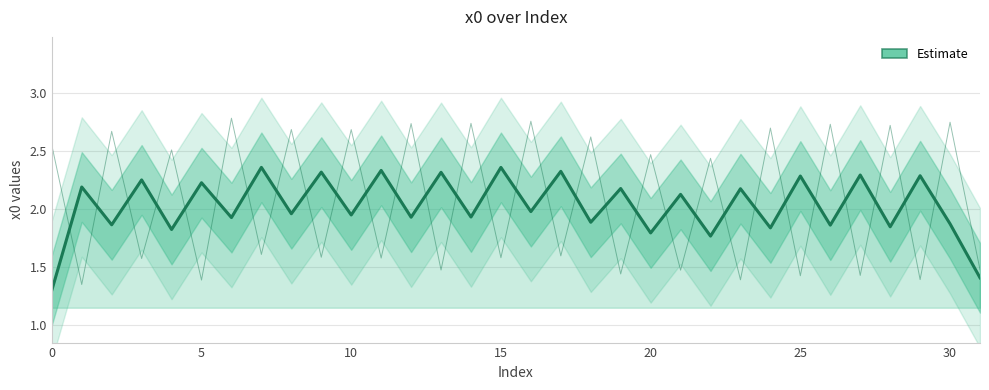

How many interior local valleys (lower than both neighbors) does the data have?

14